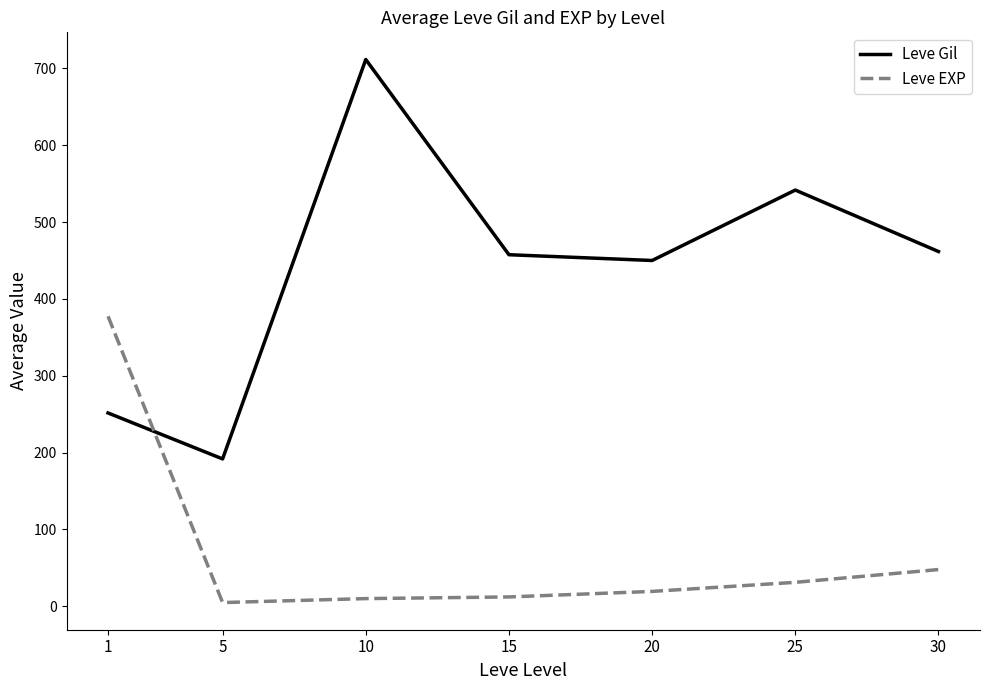

Which category has the highest value in the Leve EXP series?

1